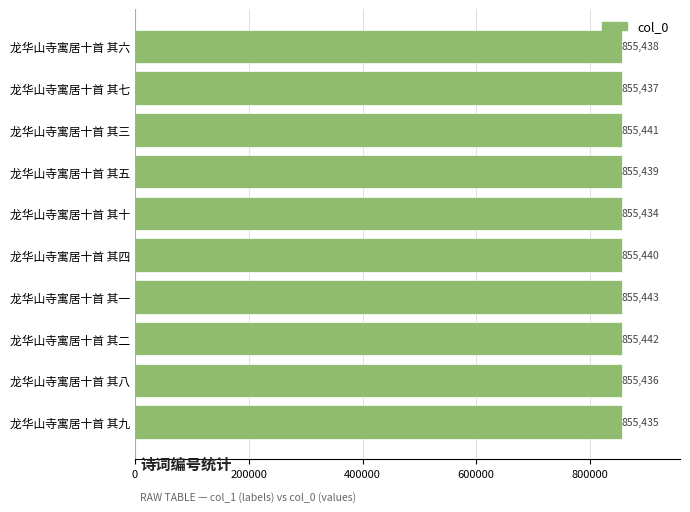

Which label corresponds to the smallest value in the chart?

龙华山寺寓居十首 其十